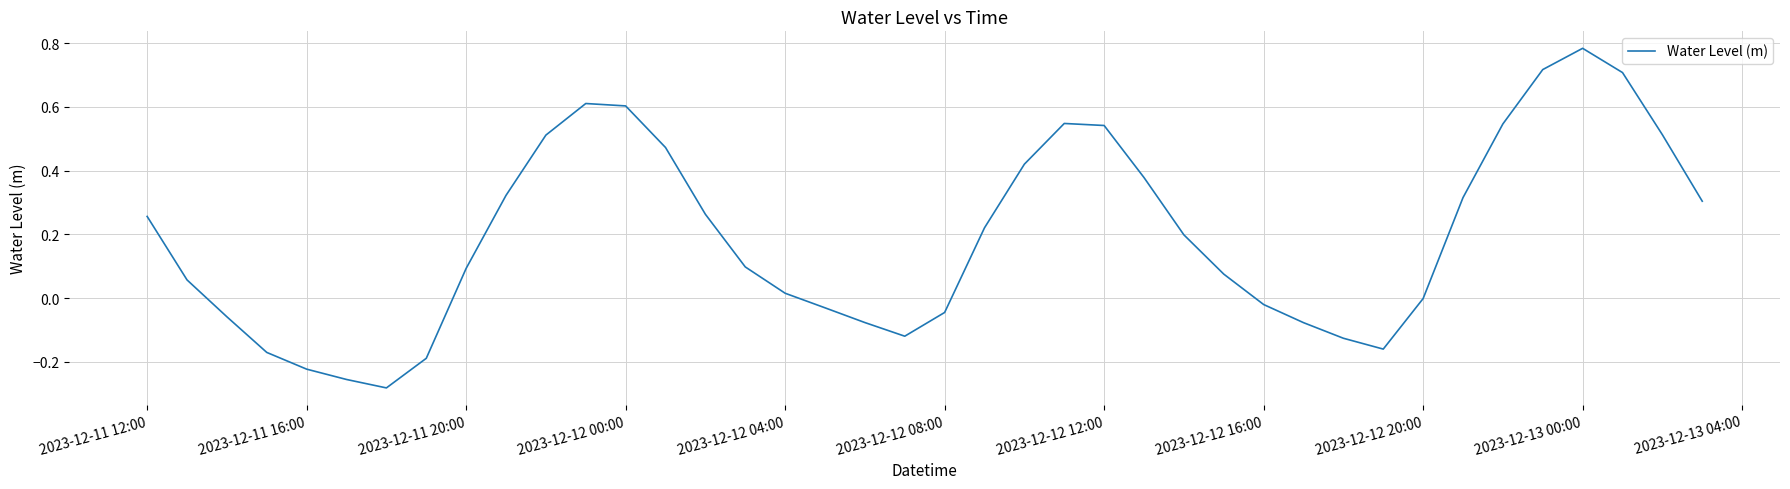

Does the chart display data point markers on the line(s)?

No